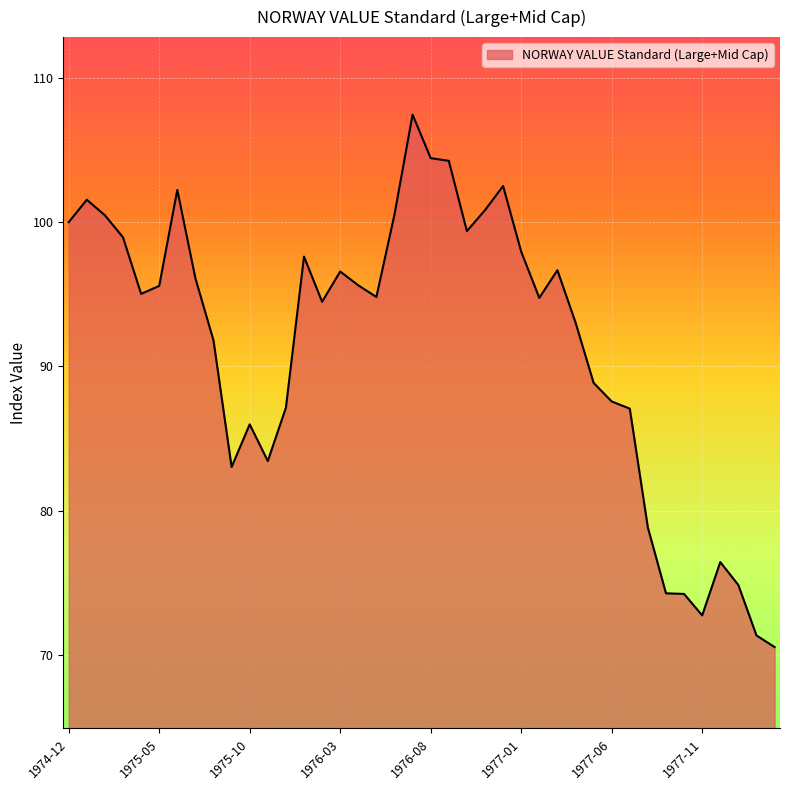

What is the smallest value displayed?

70.6